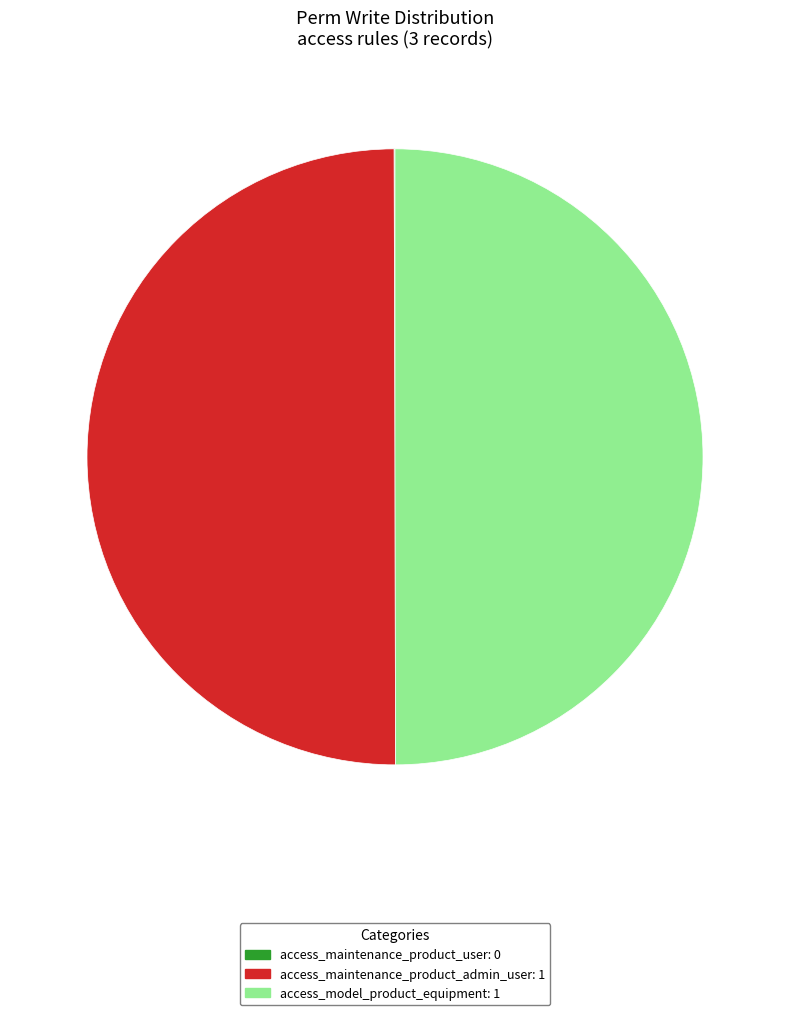

Is it true that access_maintenance_product_admin_user is 50% of the pie?

True